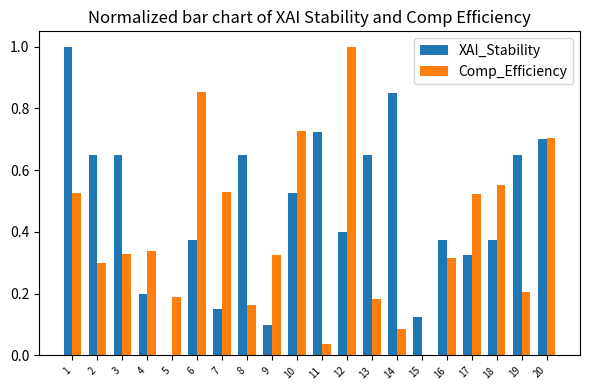

How many distinct data groups are displayed?

2